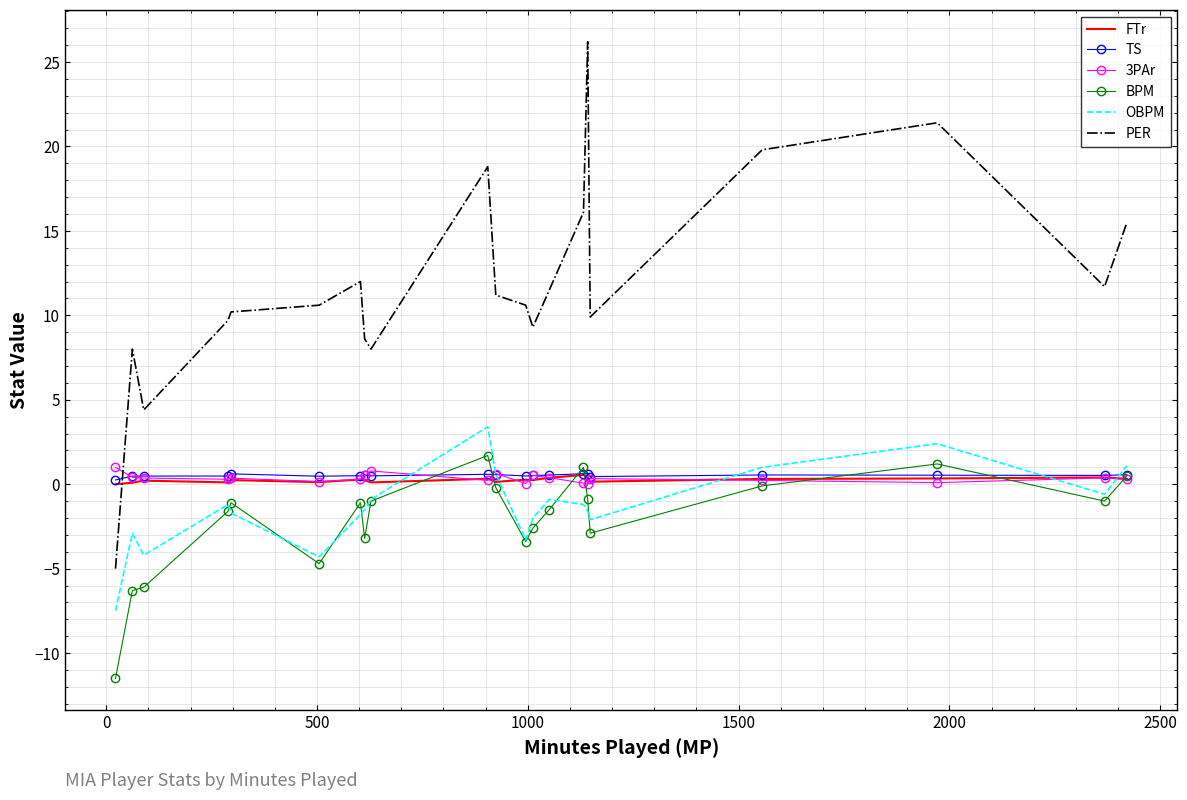

Which series has the largest range (max minus min)?

PER